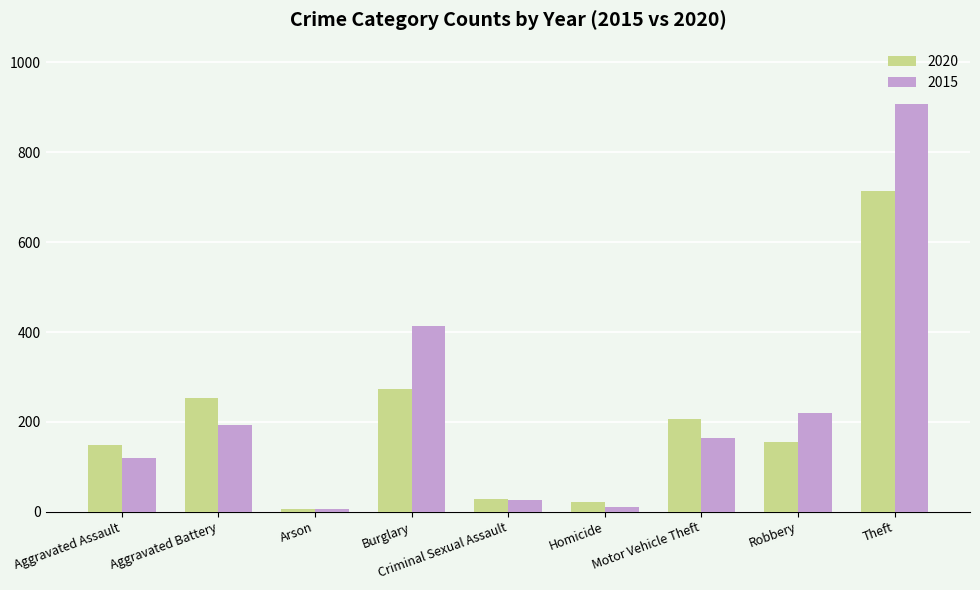

True or false: 2020 has a value of 137 at Motor Vehicle Theft.

False